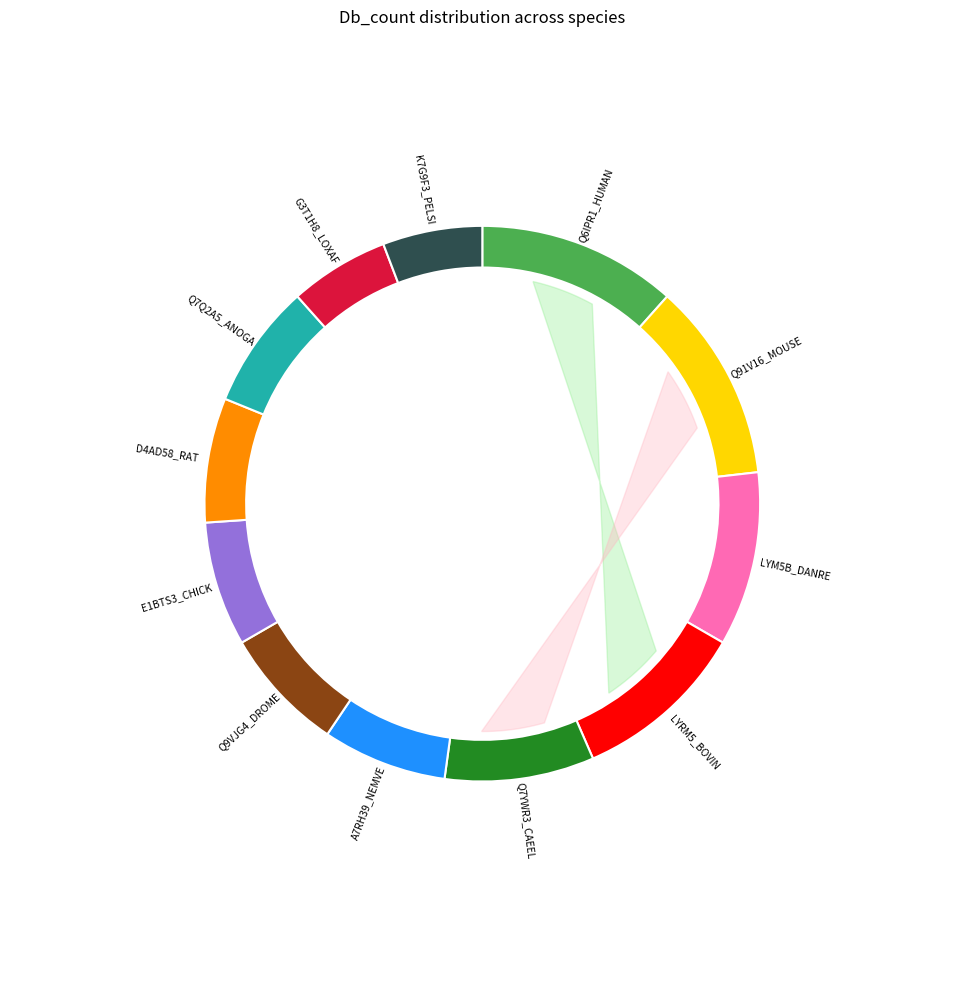

Between Q7YWR3_CAEEL and Q7Q2A5_ANOGA, which is larger?

Q7YWR3_CAEEL